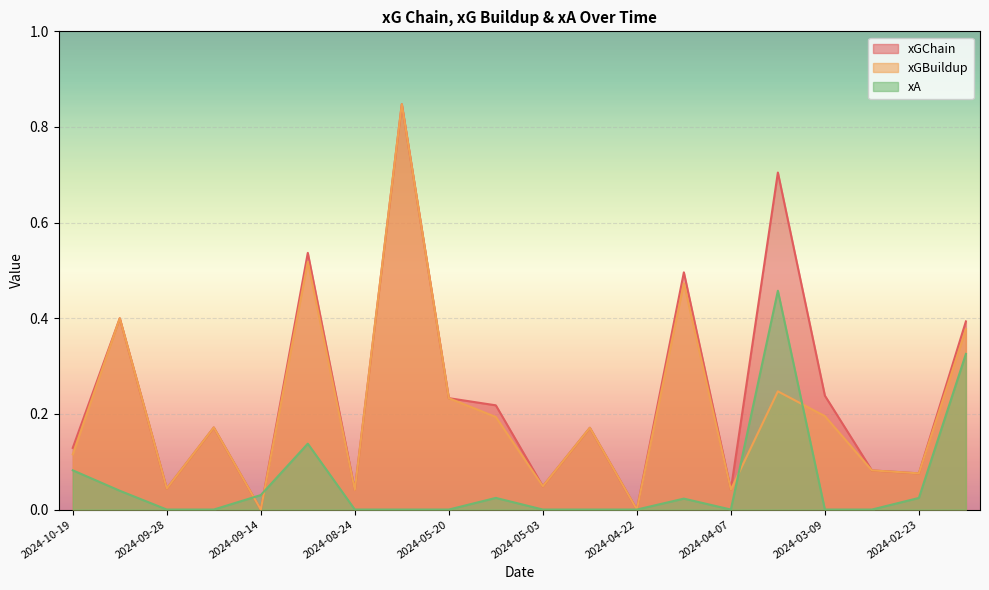

How many interior local valleys does the xA series have?

1